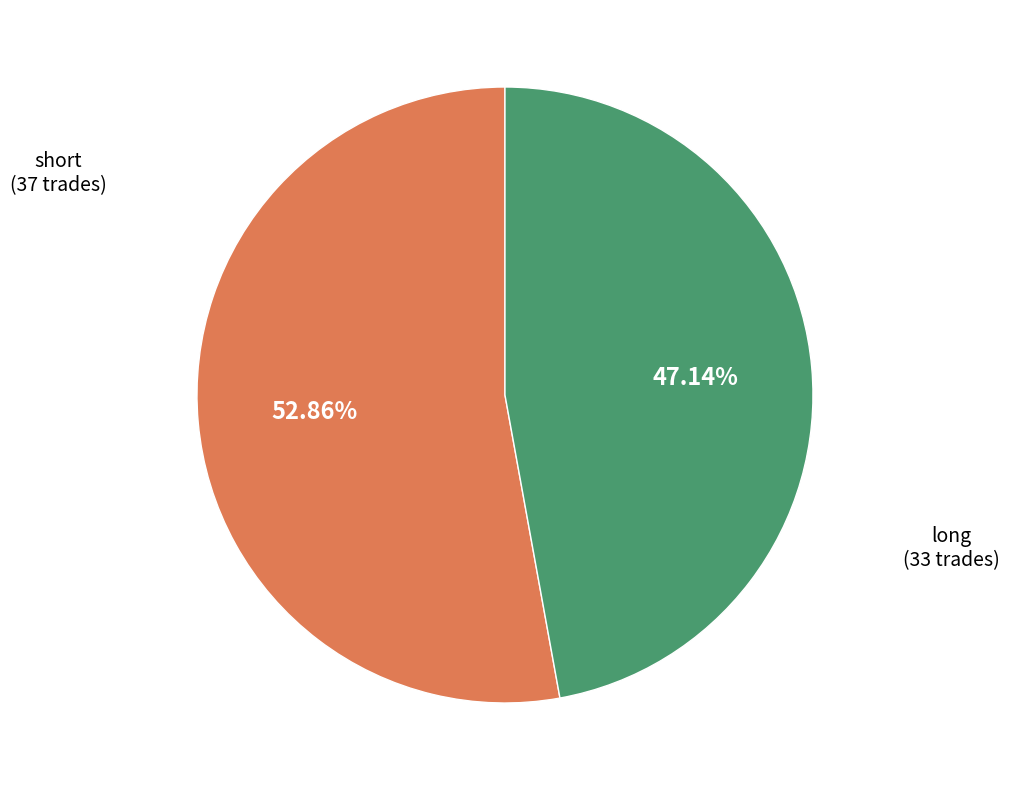

Is there a majority slice in this chart?

Yes